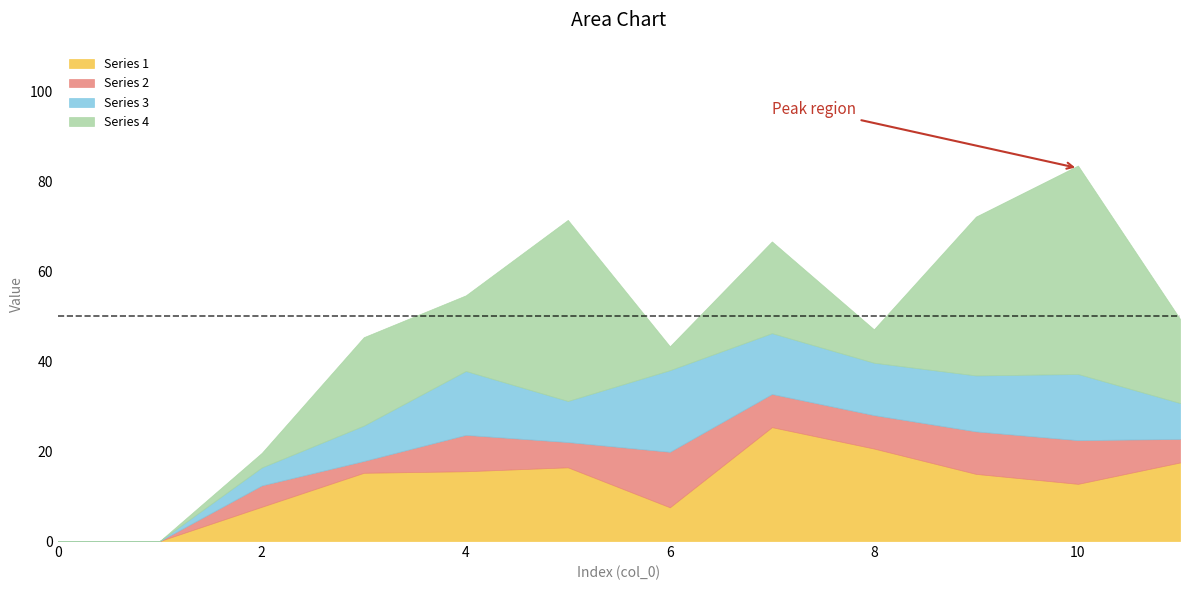

Rank the series by their maximum value, from lowest to highest.

Series 2, Series 3, Series 1, Series 4